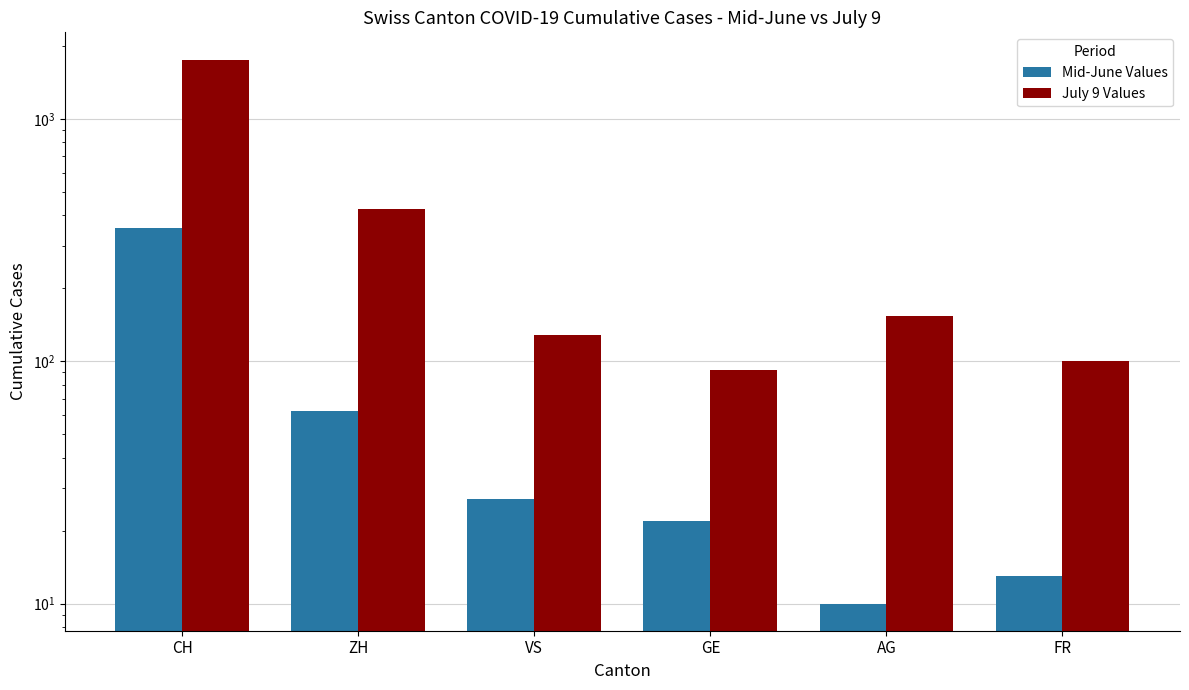

Is the value of Mid-June Values at FR greater than the value of July 9 Values at GE?

No